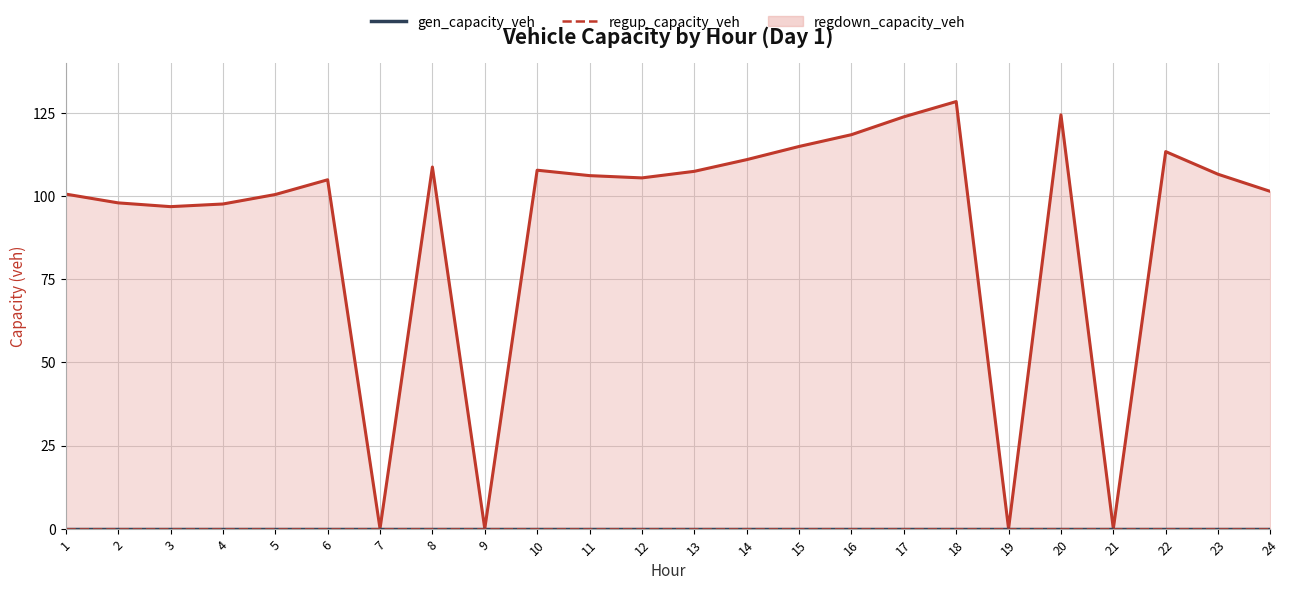

Which series changed the most between 4 and 17?

regdown_capacity_veh_line